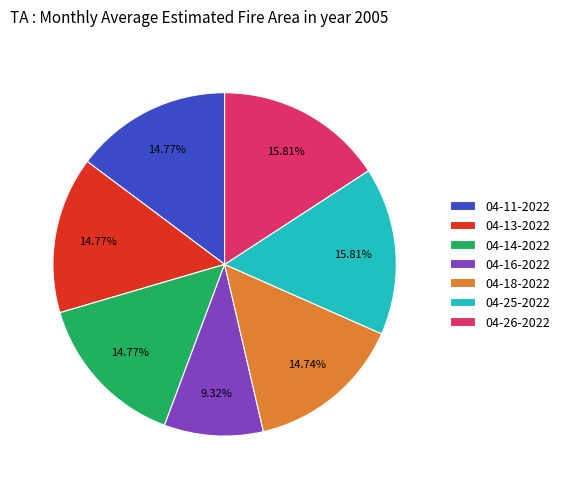

Between 04-25-2022 and 04-13-2022, which is larger?

04-25-2022